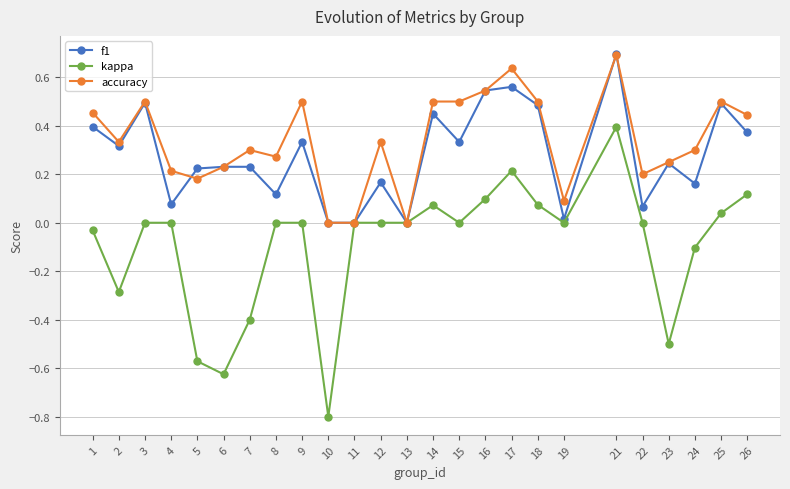

What is the greatest value displayed?

0.7